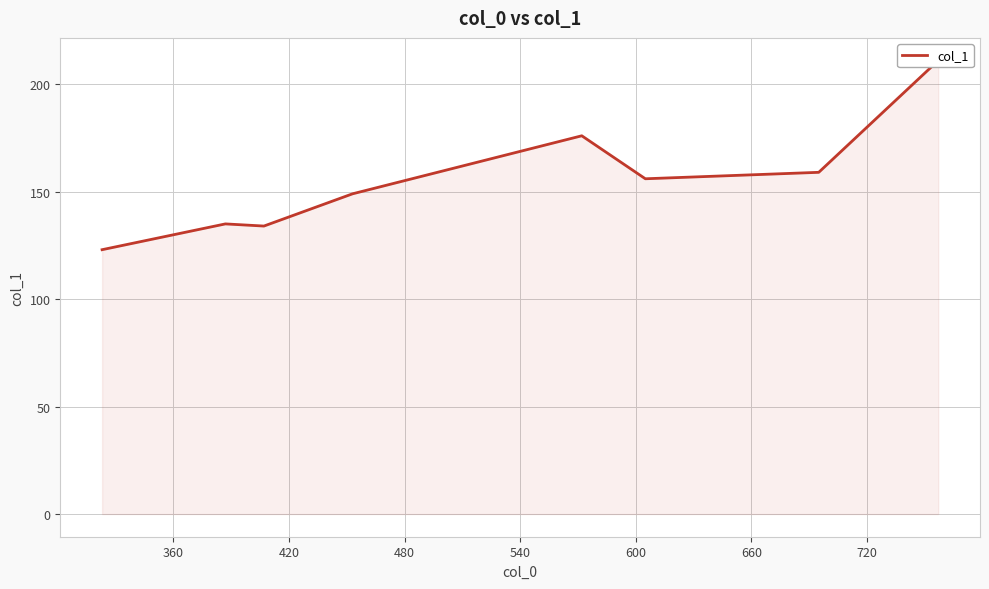

What is the sum of all values?

1243